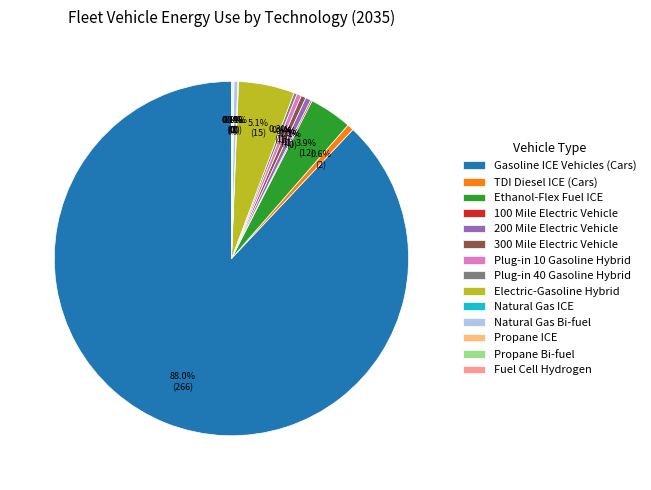

Which has a higher value, 300 Mile Electric Vehicle or Ethanol-Flex Fuel ICE?

Ethanol-Flex Fuel ICE